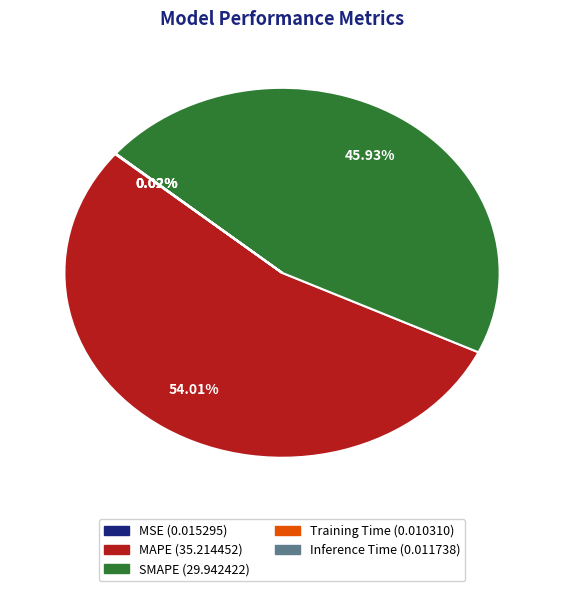

Which has a higher value, SMAPE or MAPE?

MAPE